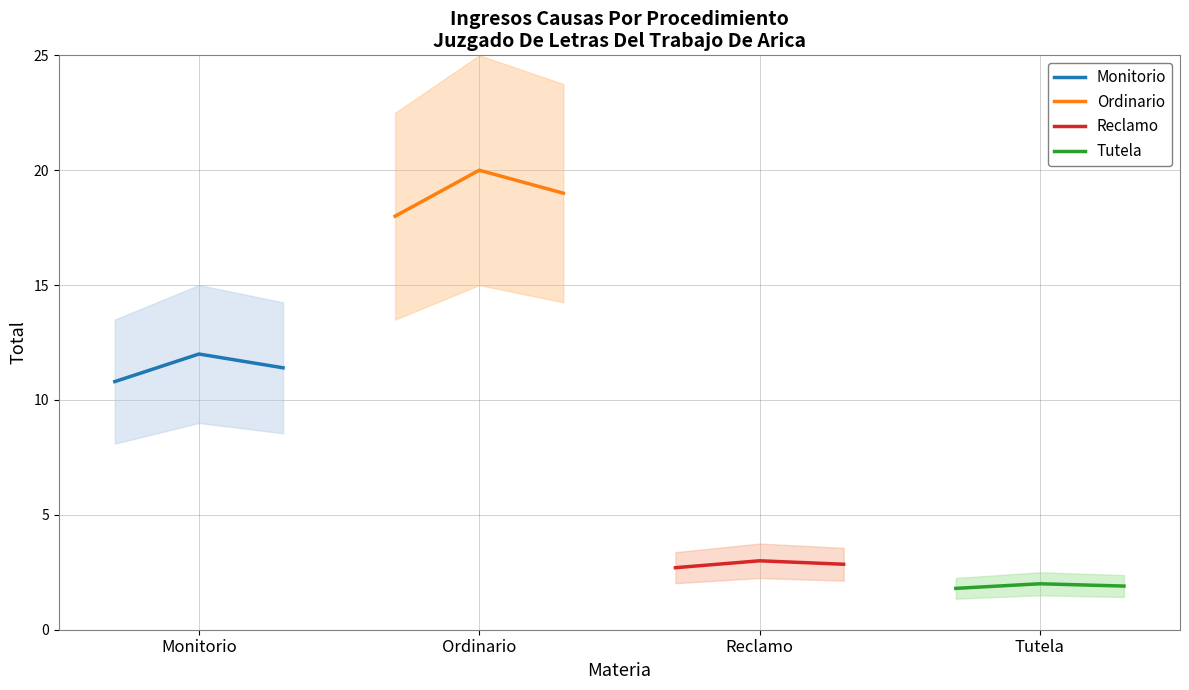

The value of Monitorio at Reclamo is 2.3. True or false?

False